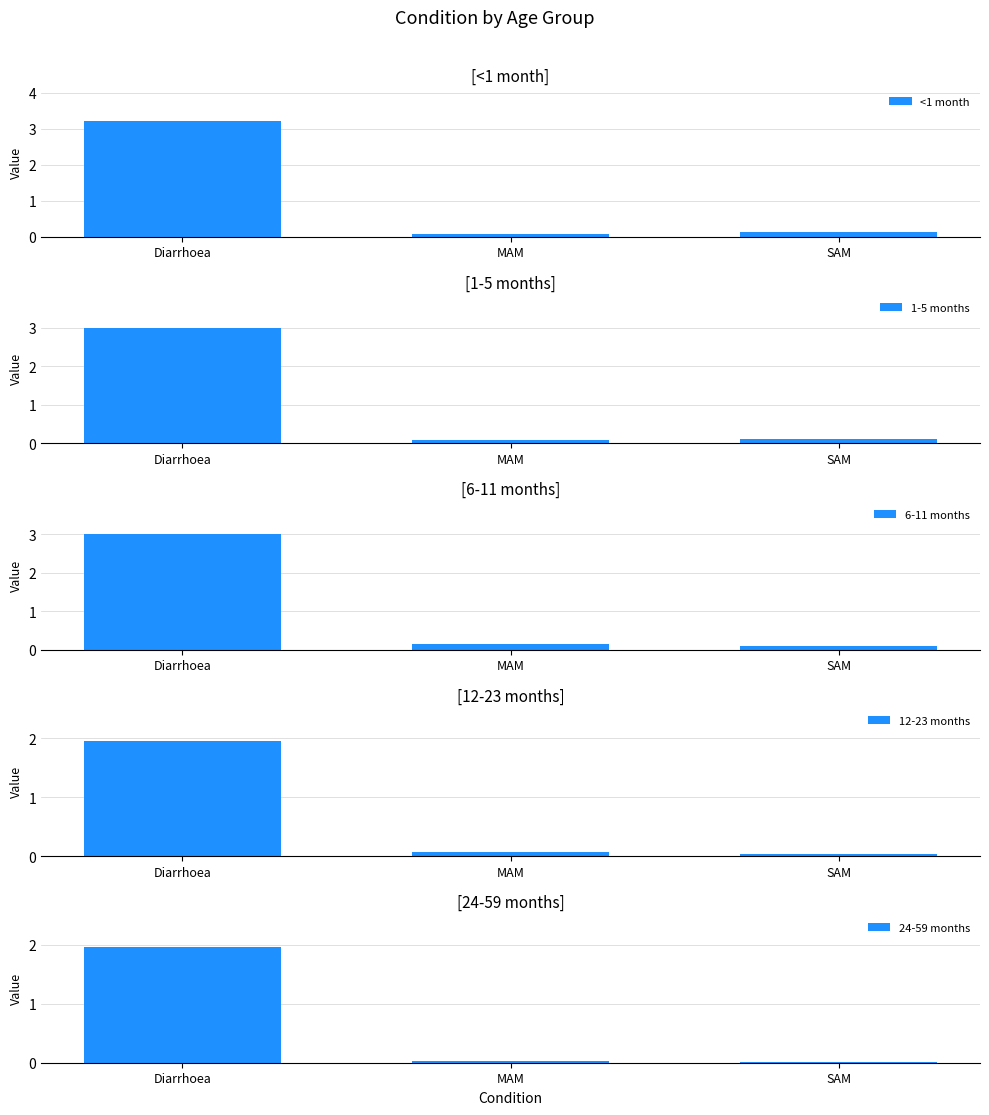

The value of 24-59 months at SAM is 0.0. True or false?

True